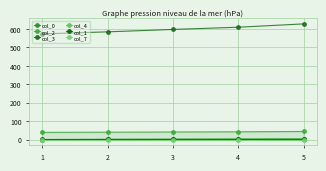

True or false: col_0 has more than 2 points higher than both neighbors.

False